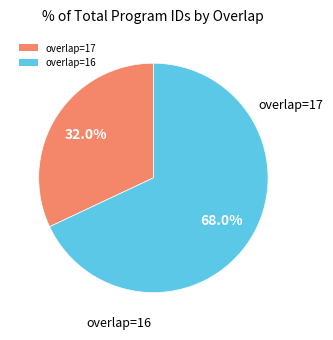

Which has a higher value, overlap=17 or overlap=16?

overlap=16